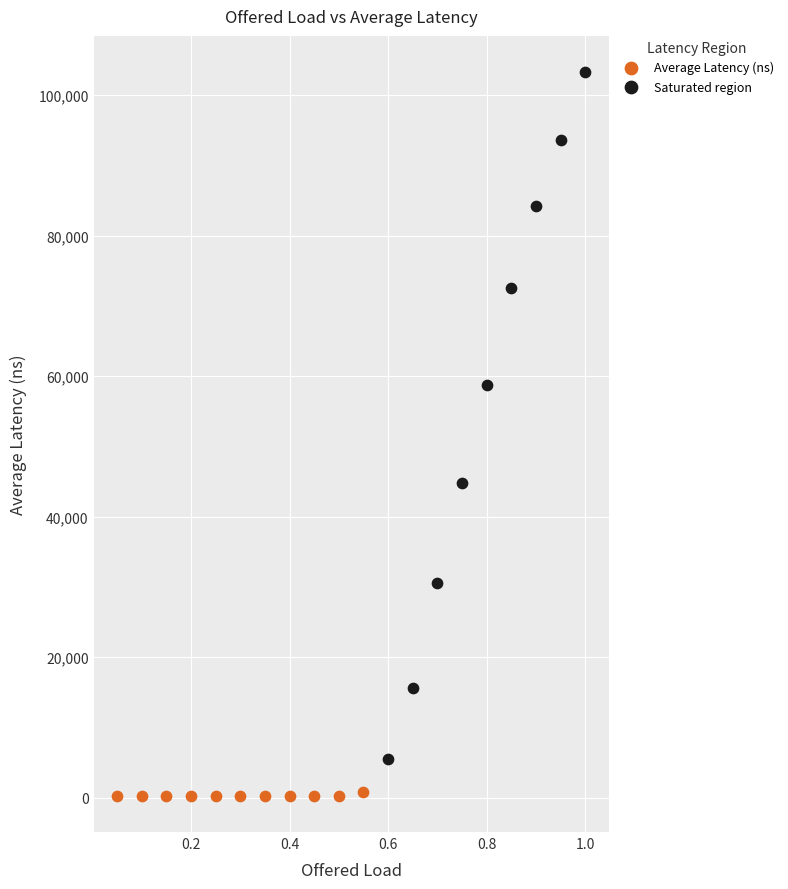

Which series has the largest Y range (max minus min)?

Saturated region